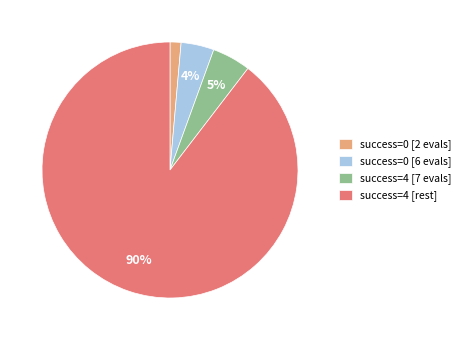

What is the largest slice in the pie chart?

success=4 [rest]